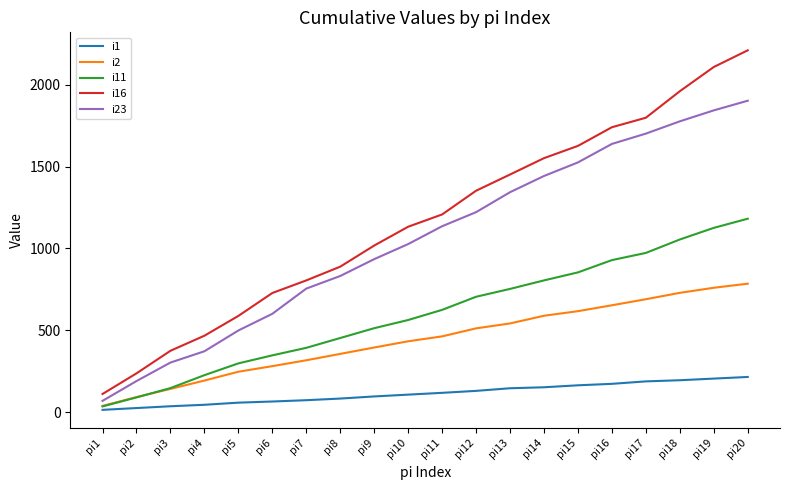

Is this an area chart (filled region under the line)?

No